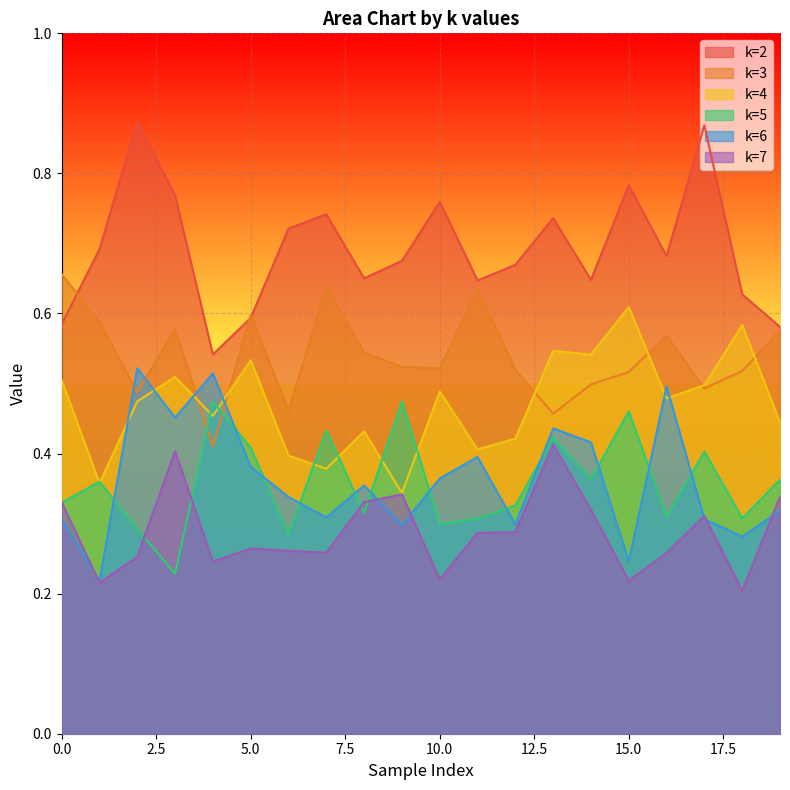

The value of k=3 at 12 is 0.5. True or false?

True